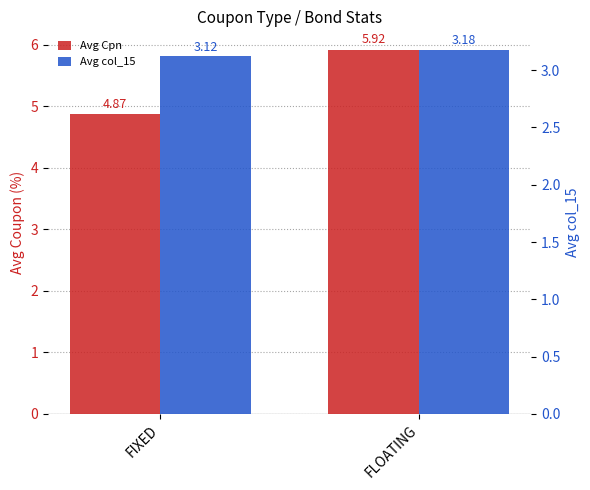

At which category is the sum across all series the highest?

FLOATING